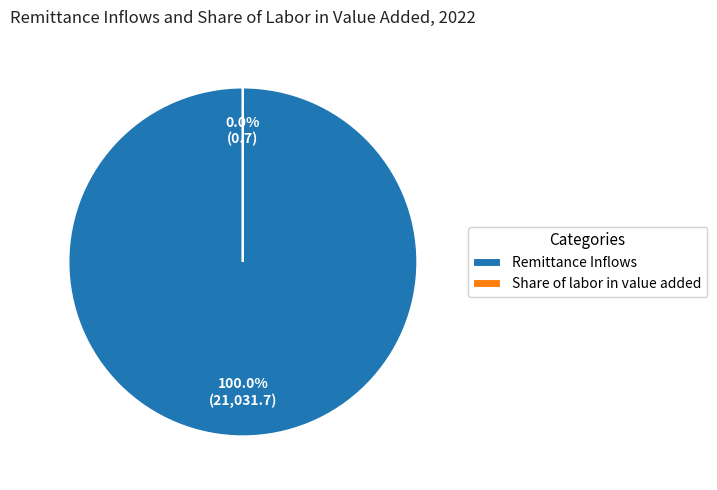

What is the change in value from Remittance Inflows to Share of labor in value added?

-21031.0